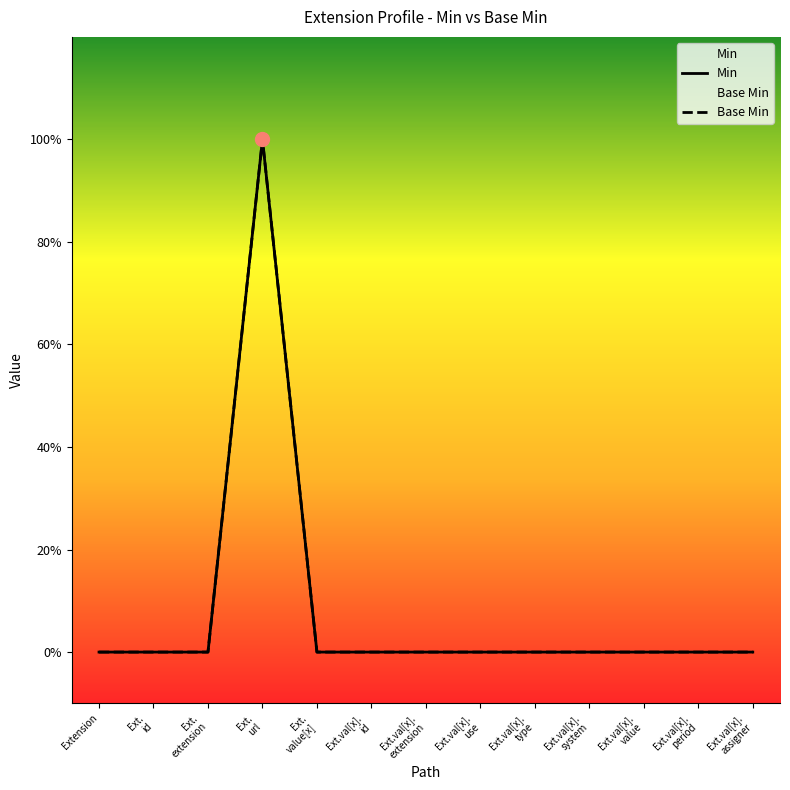

Where is the first local maximum for Base Min?

Ext. url